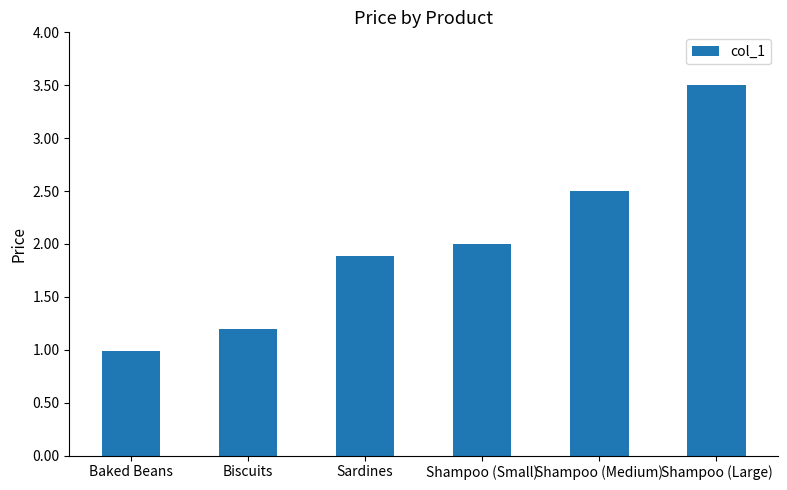

List the labels in order of value, largest first.

Shampoo (Large), Shampoo (Medium), Shampoo (Small), Sardines, Biscuits, Baked Beans